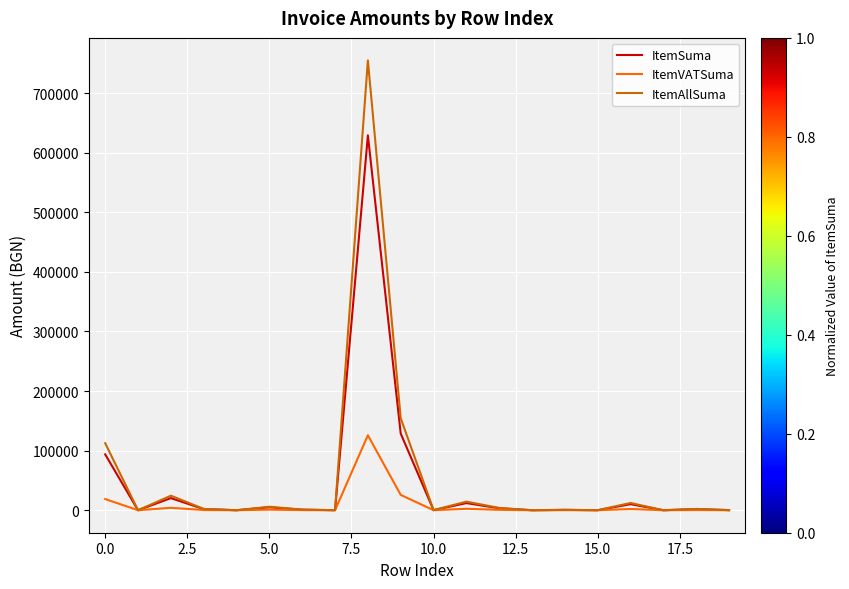

List the series in order of their peak value, lowest first.

ItemVATSuma, ItemSuma, ItemAllSuma